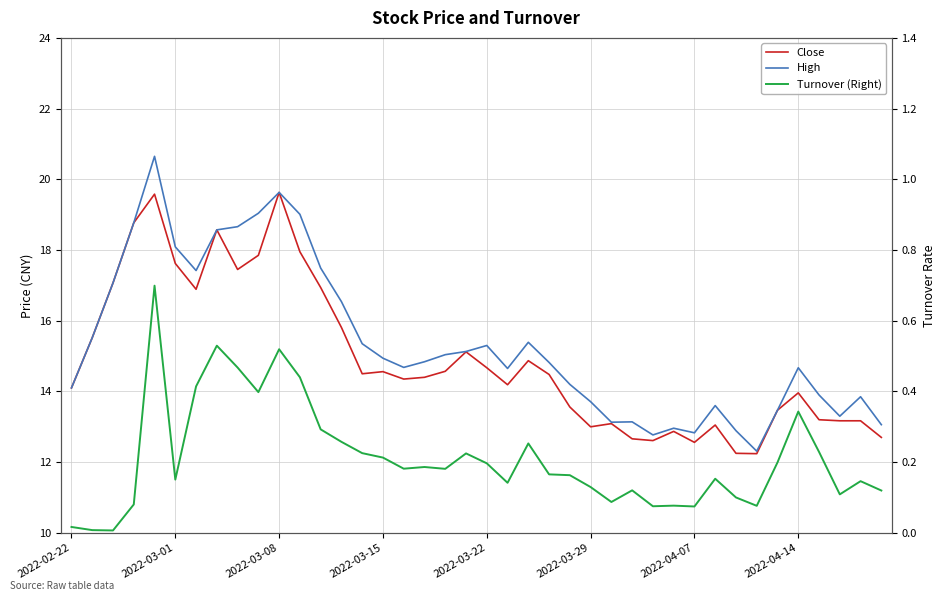

What is the minimum value for Close?

12.2